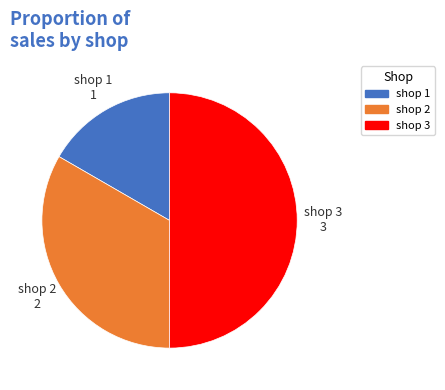

Is shop 1 the majority of the pie?

No